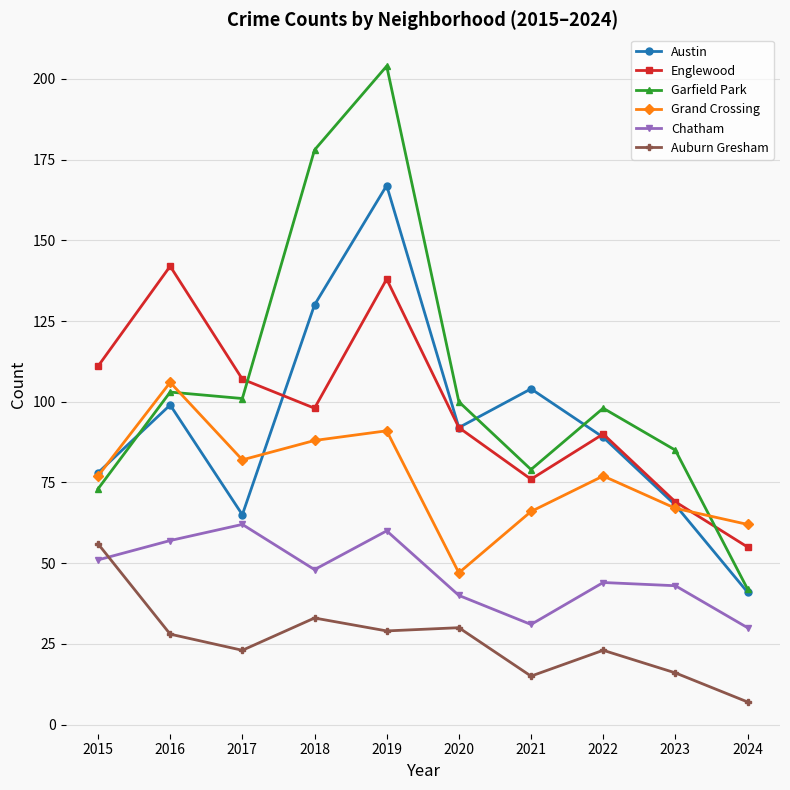

True or false: Auburn Gresham has a value of 29 at 2019.

True